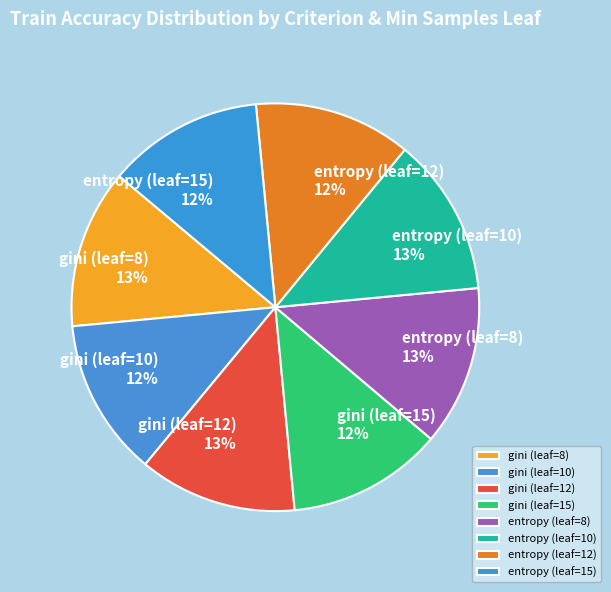

Combined, do gini (leaf=15) and gini (leaf=12) account for over 50%?

No